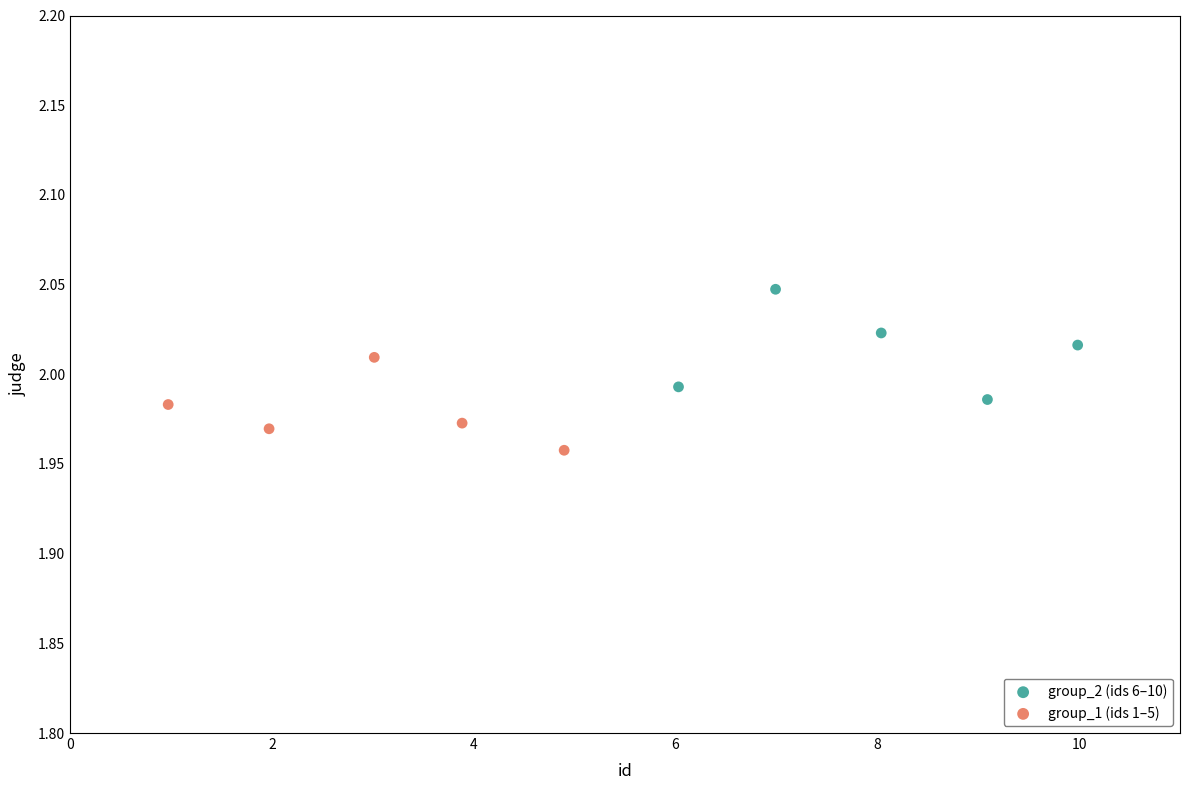

Which series reaches the maximum Y coordinate?

group_2 (ids 6–10)